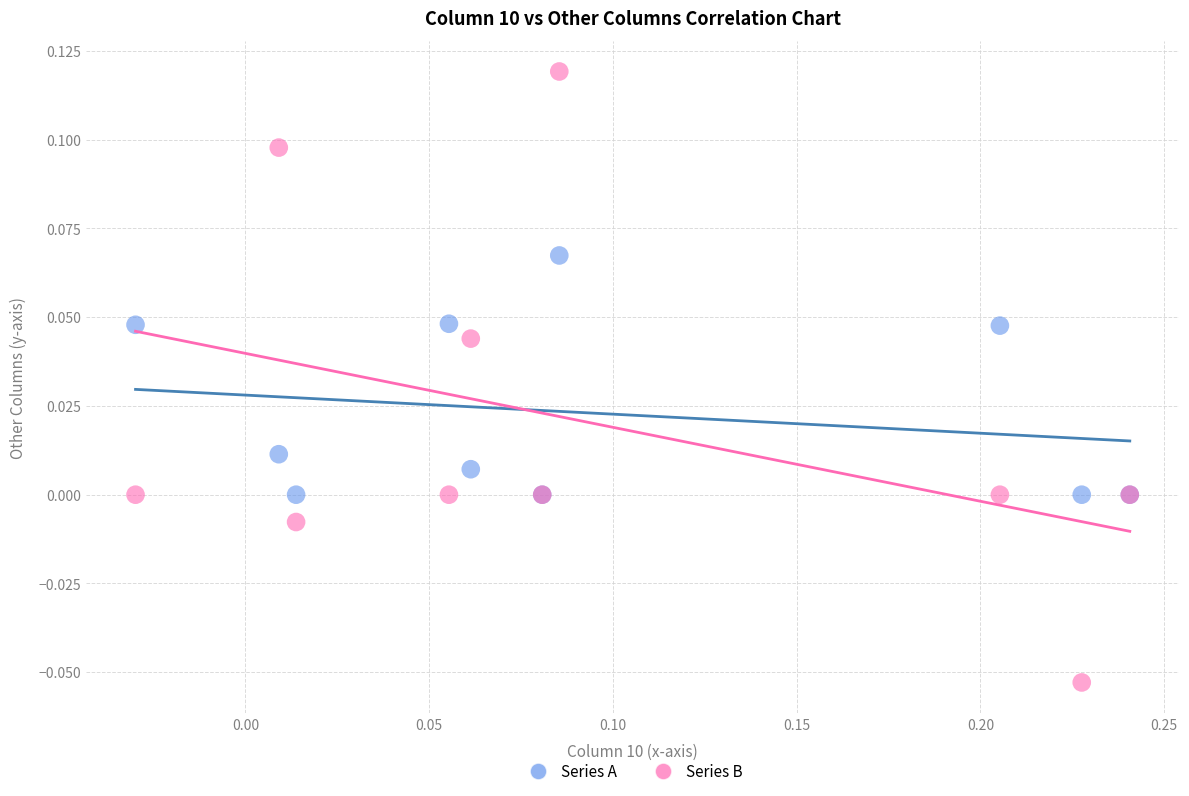

Which series has the widest spread of Y values?

Series B